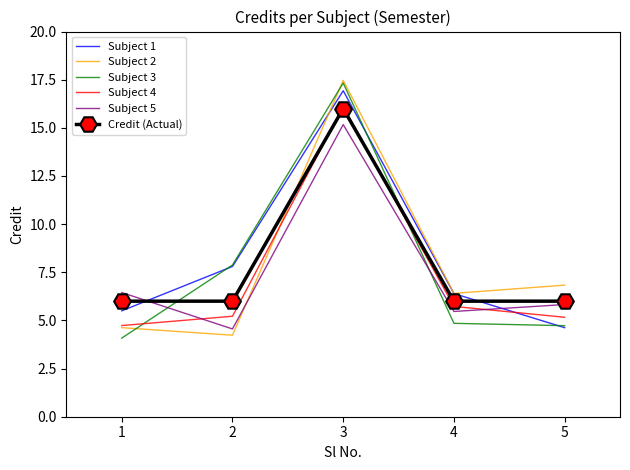

Which series has the largest total across all categories?

Subject 1